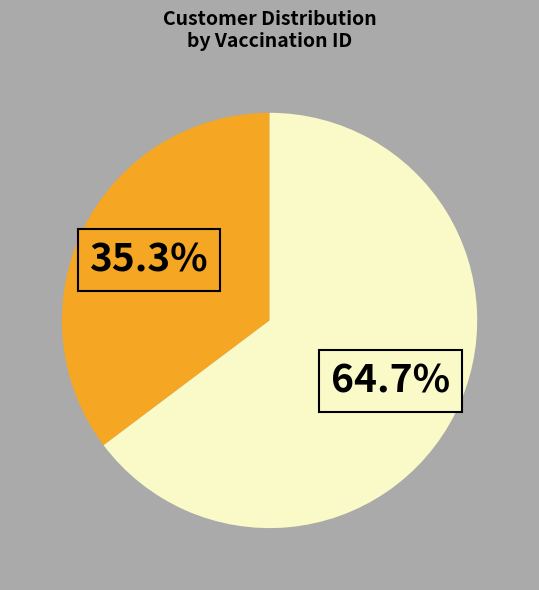

Is there a majority slice in this chart?

Yes